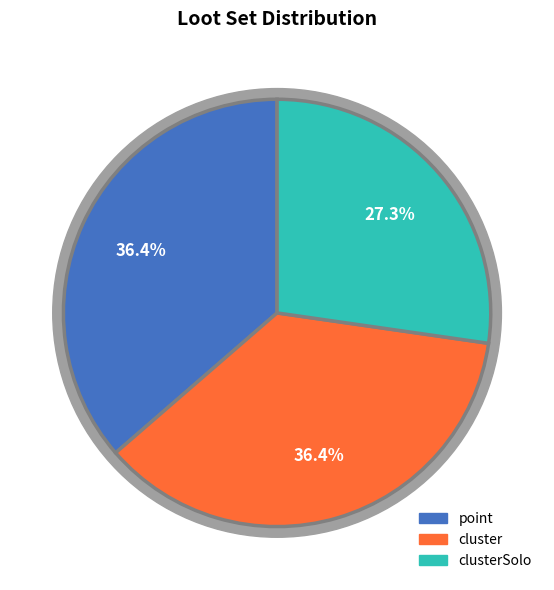

Which category has the biggest portion of the pie?

point